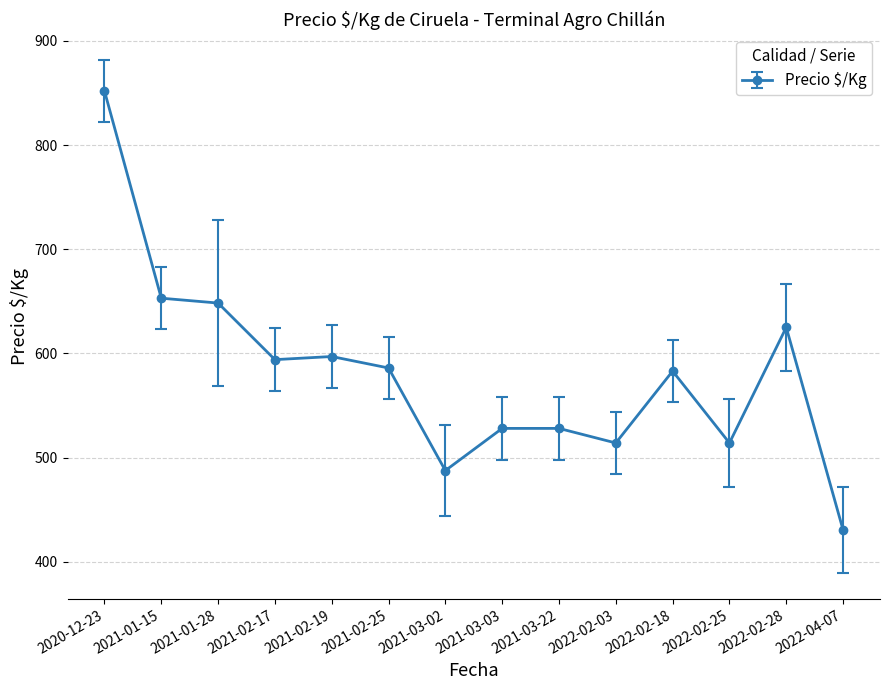

How many lines are shown in the chart?

1